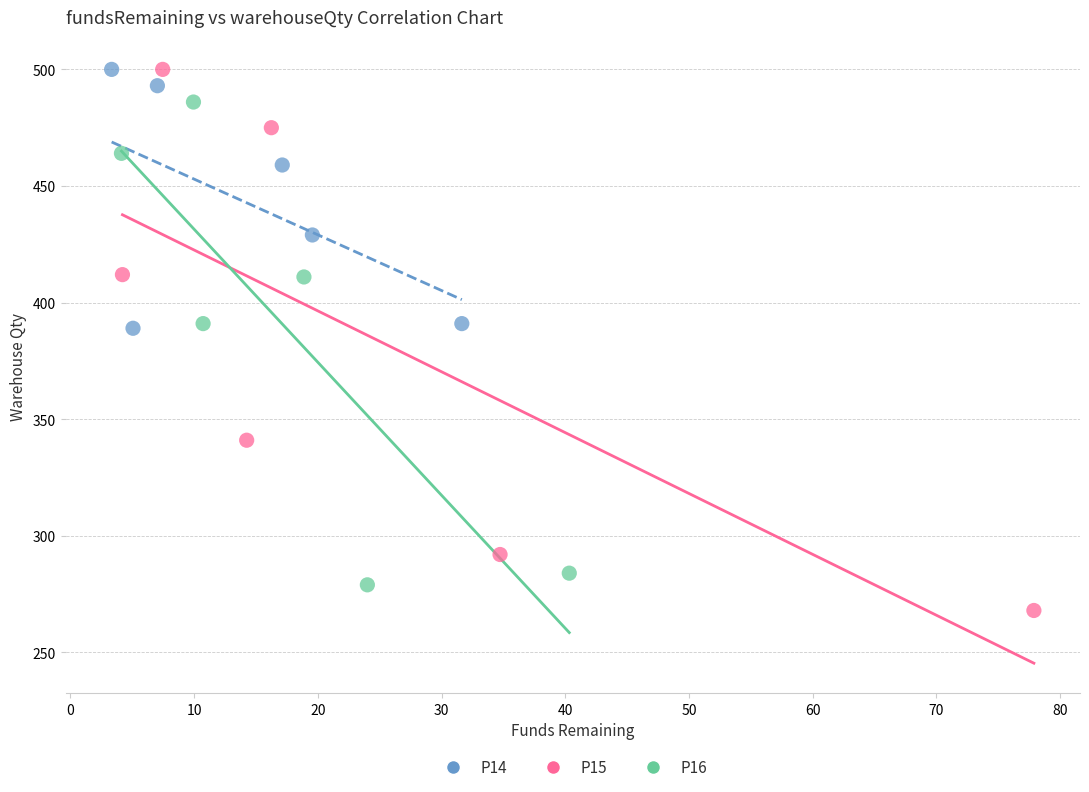

Which series has the widest spread of Y values?

P15